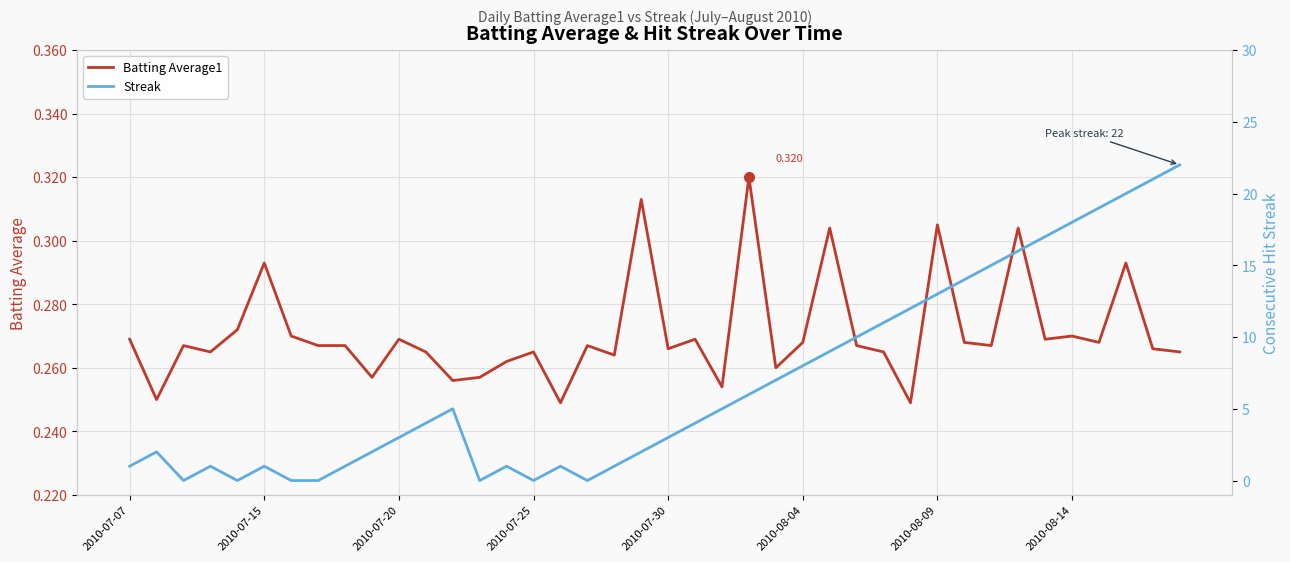

Which label corresponds to the largest value in the chart?

39